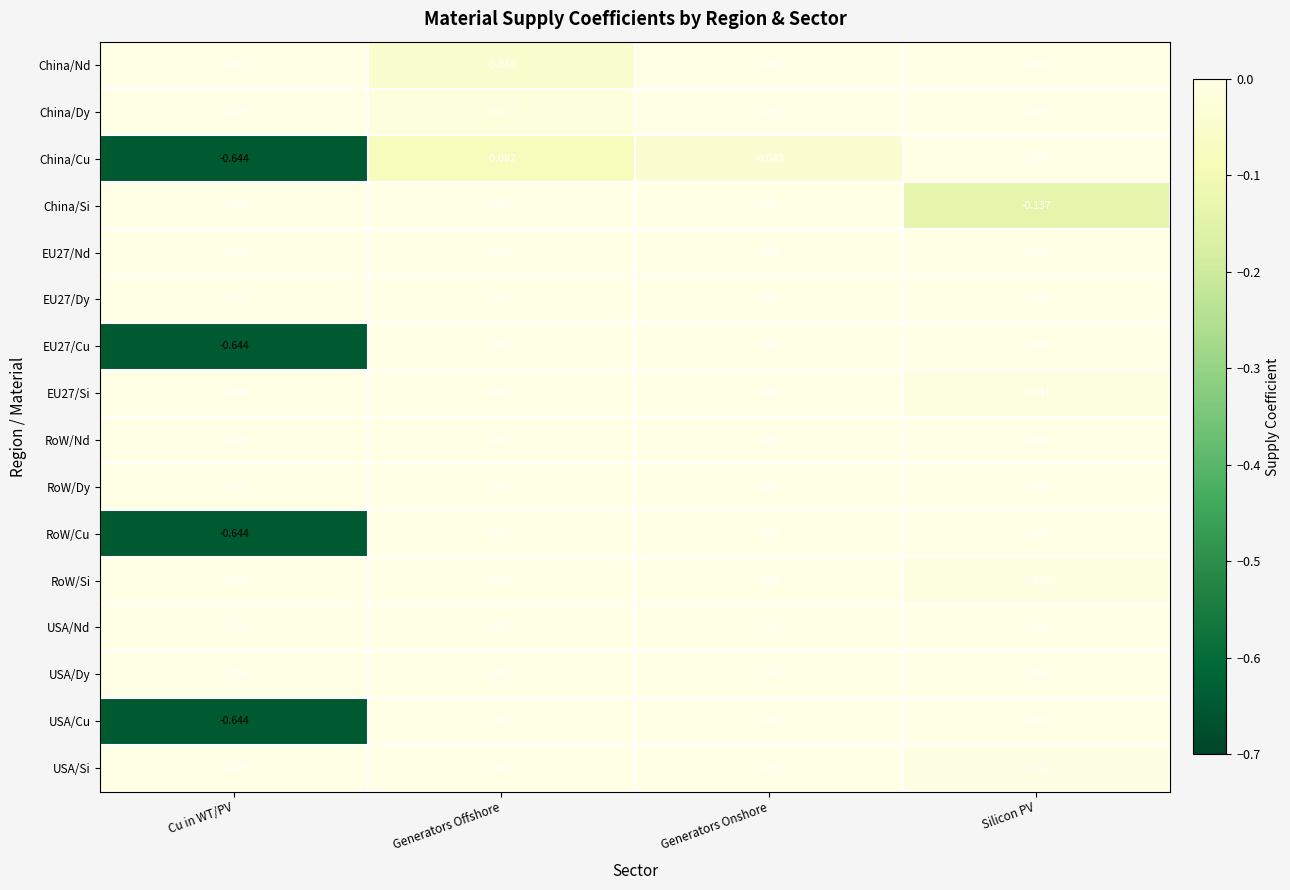

Which label corresponds to the smallest value in the chart?

Cu in WT/PV